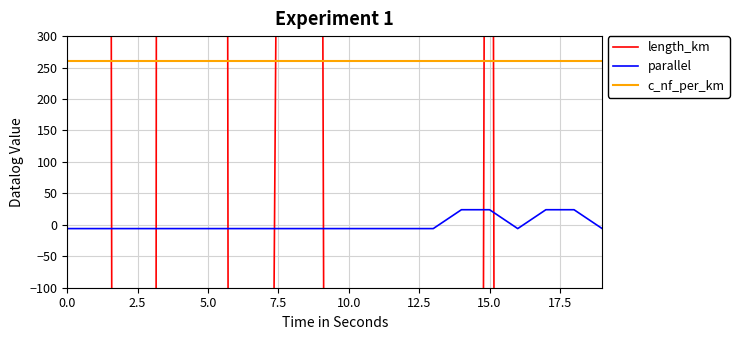

What is the highest value of the parallel series?

24.0